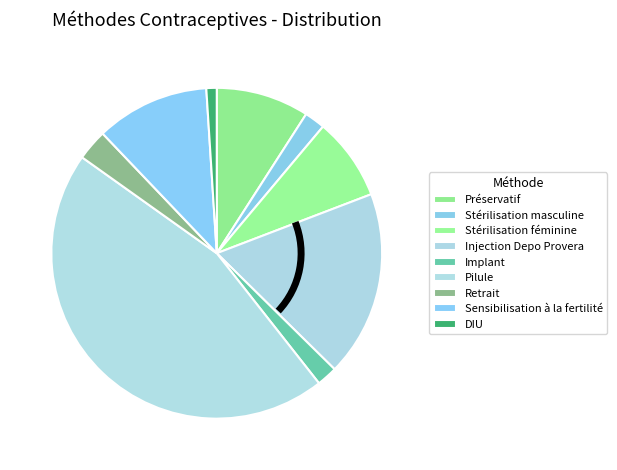

What is the total percentage of DIU and Stérilisation masculine?

3.0%